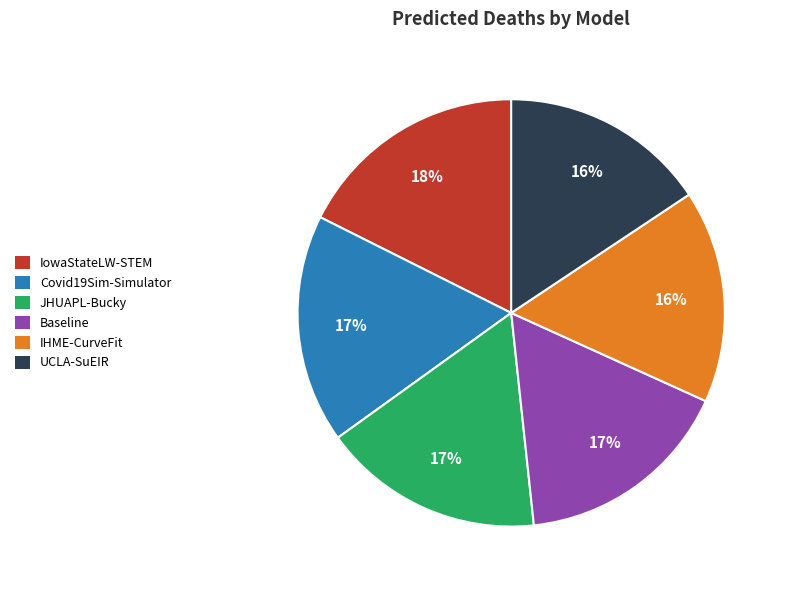

To the nearest percent, what is the difference between the largest and smallest slice percentages?

2%